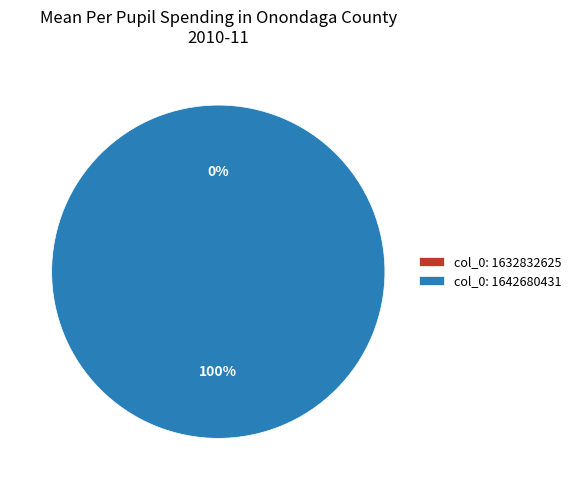

What is the largest slice in the pie chart?

col_0: 1642680431